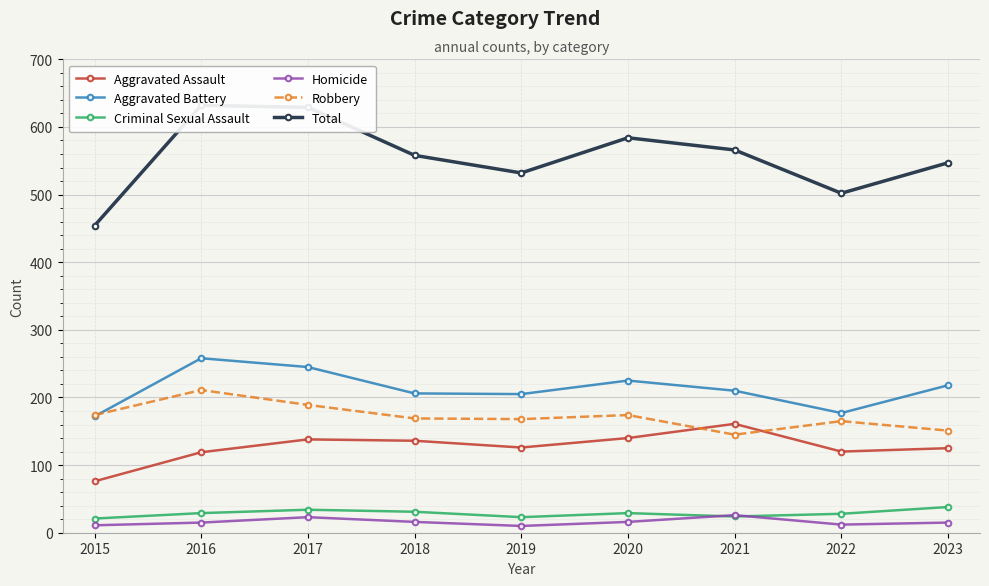

How many values in the Total series are below 558?

4